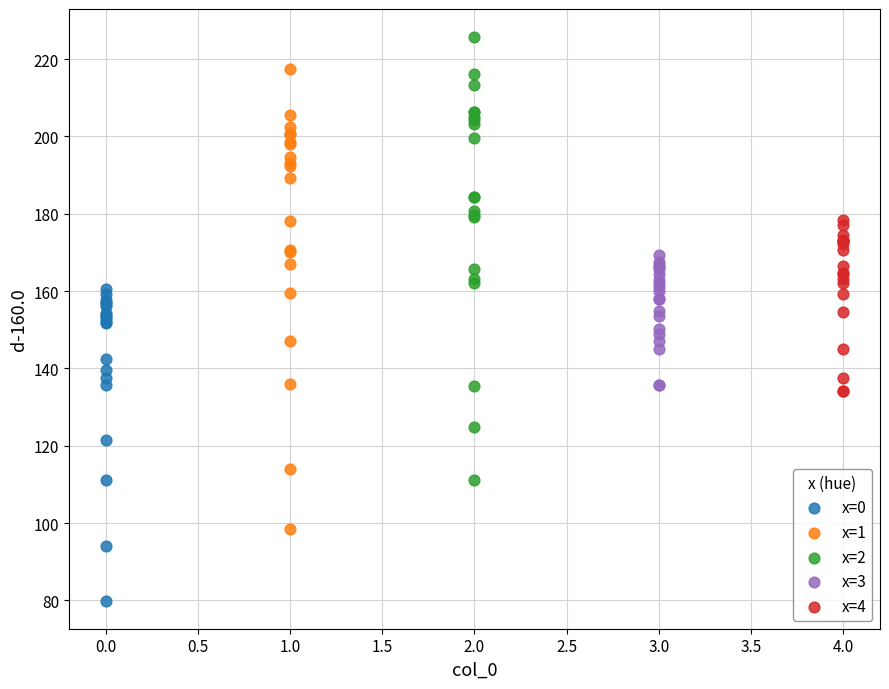

What are all the series names shown in the legend?

x=0, x=1, x=2, x=3, x=4